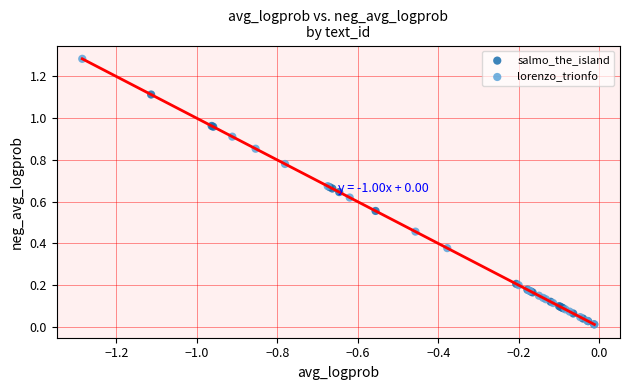

Which series contains the highest Y value?

lorenzo_trionfo